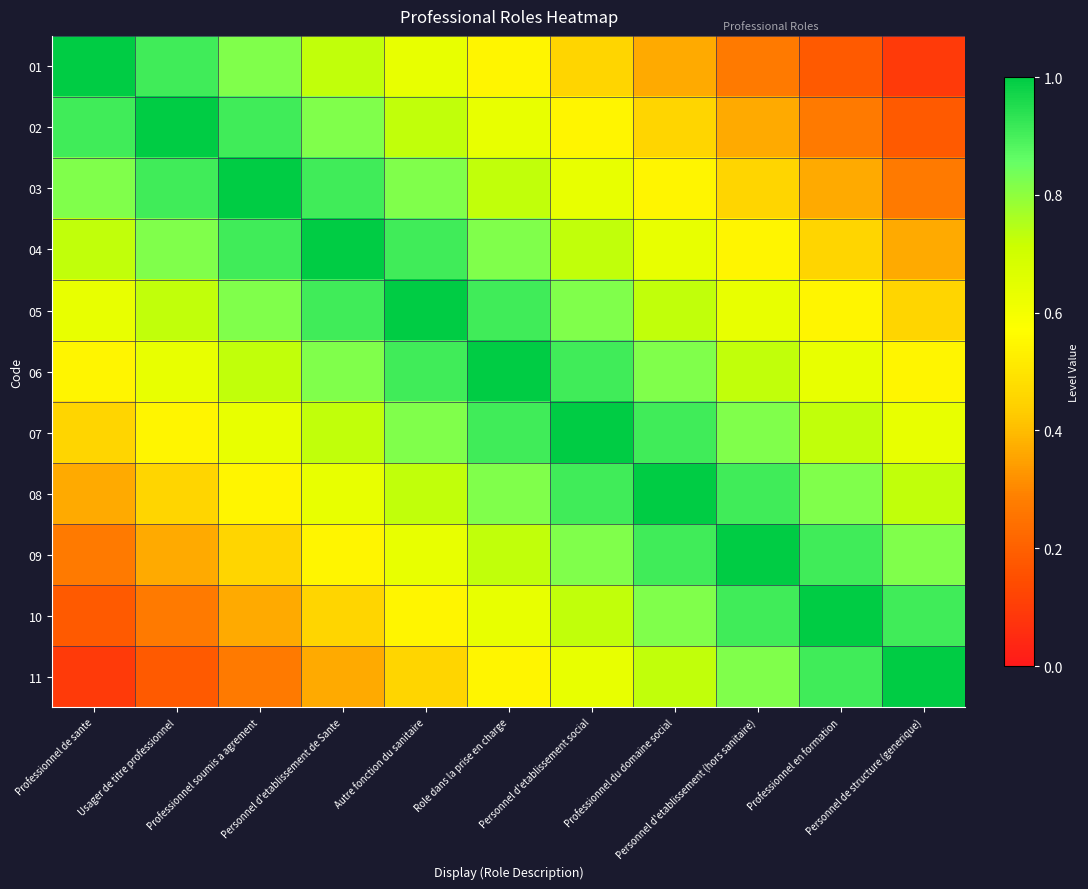

What is the maximum value shown in the chart?

1.0